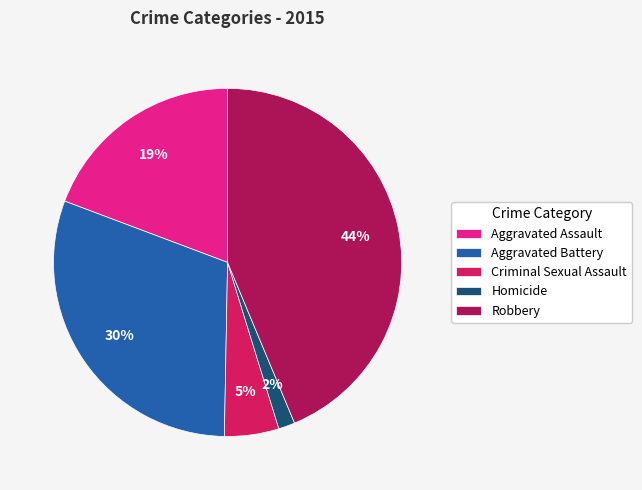

To the nearest percent, what percentage of the pie is Criminal Sexual Assault?

5%